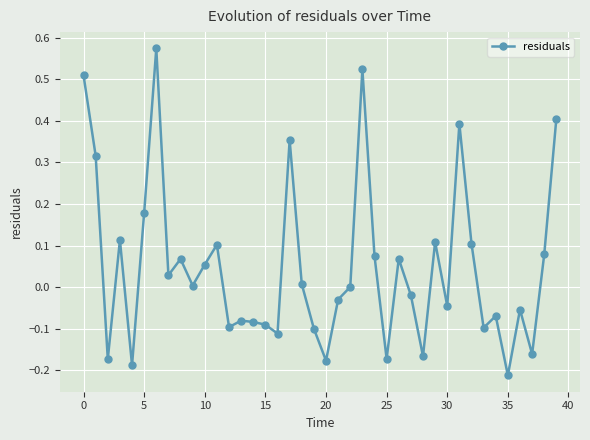

What is the difference between the maximum and second lowest values?

0.8